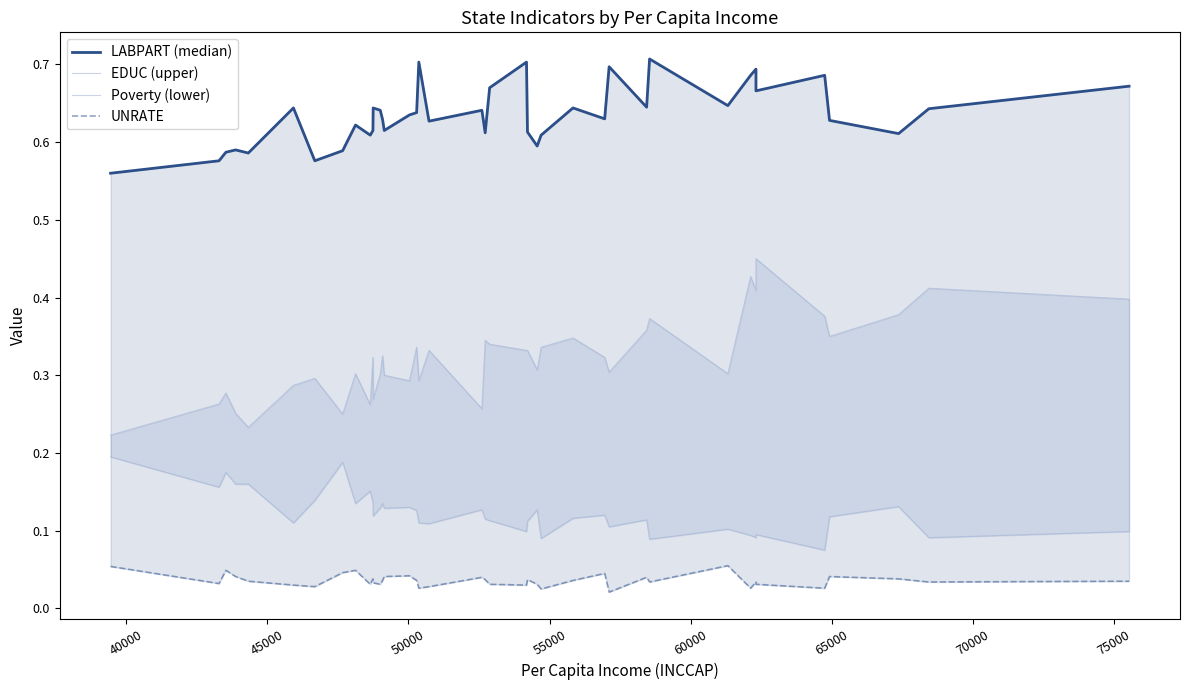

True or false: LABPART (median) and EDUC (upper) intersect in this chart.

False